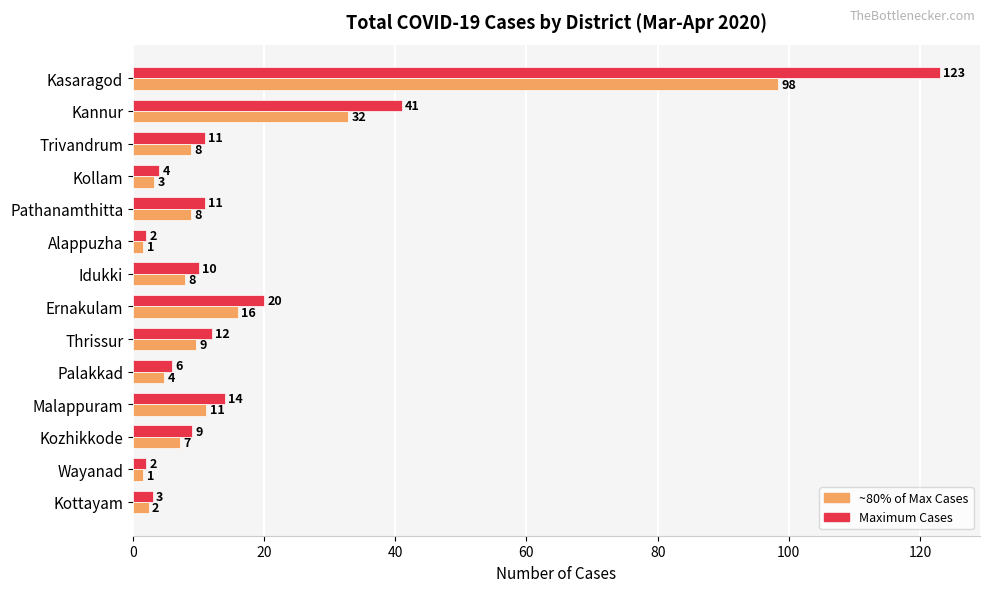

At which category is the sum across all series the highest?

Kasaragod